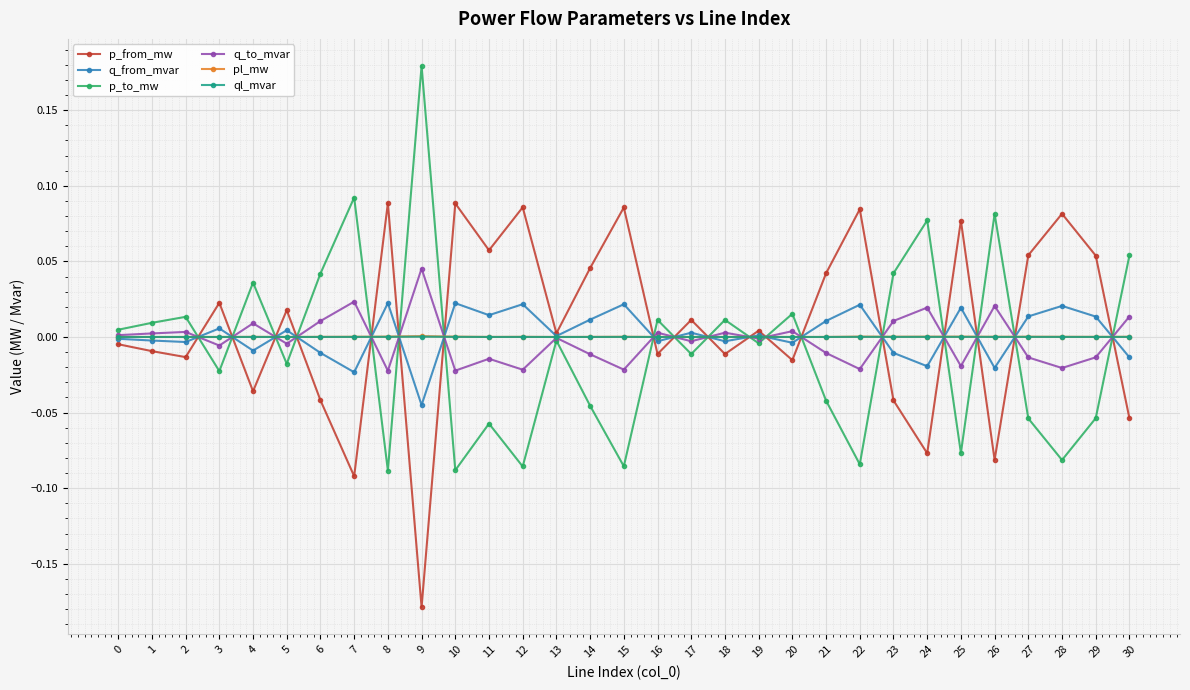

How many lines are shown in the chart?

6